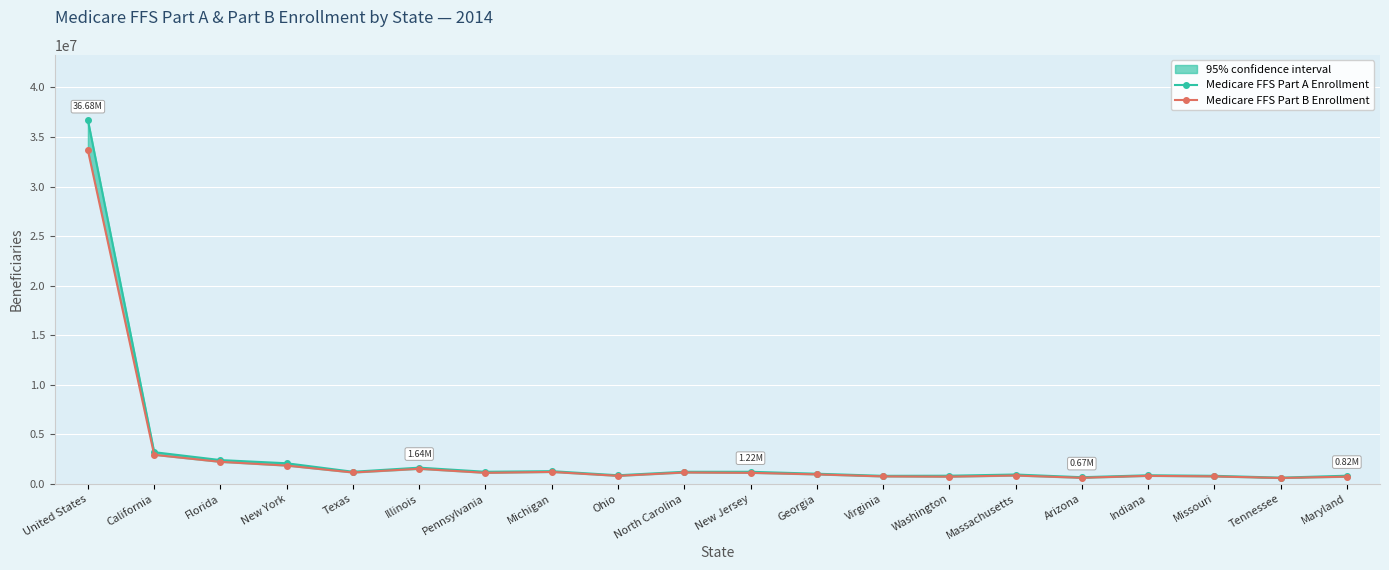

Where is the first local minimum for Medicare FFS Part A Enrollment?

Texas